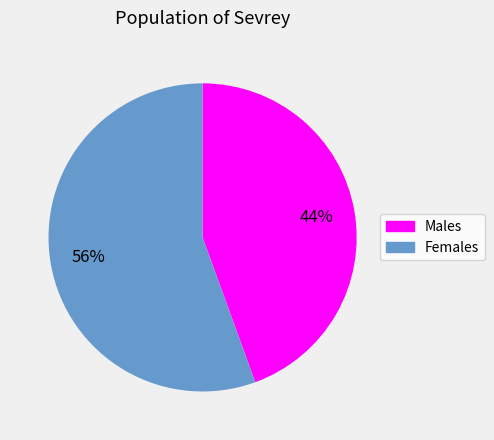

Does Females represent more than half of the total?

Yes